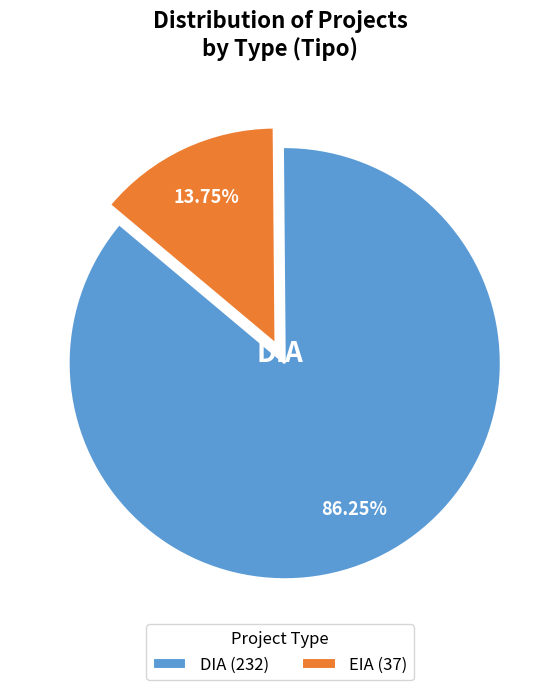

Count the number of slices in the pie.

2